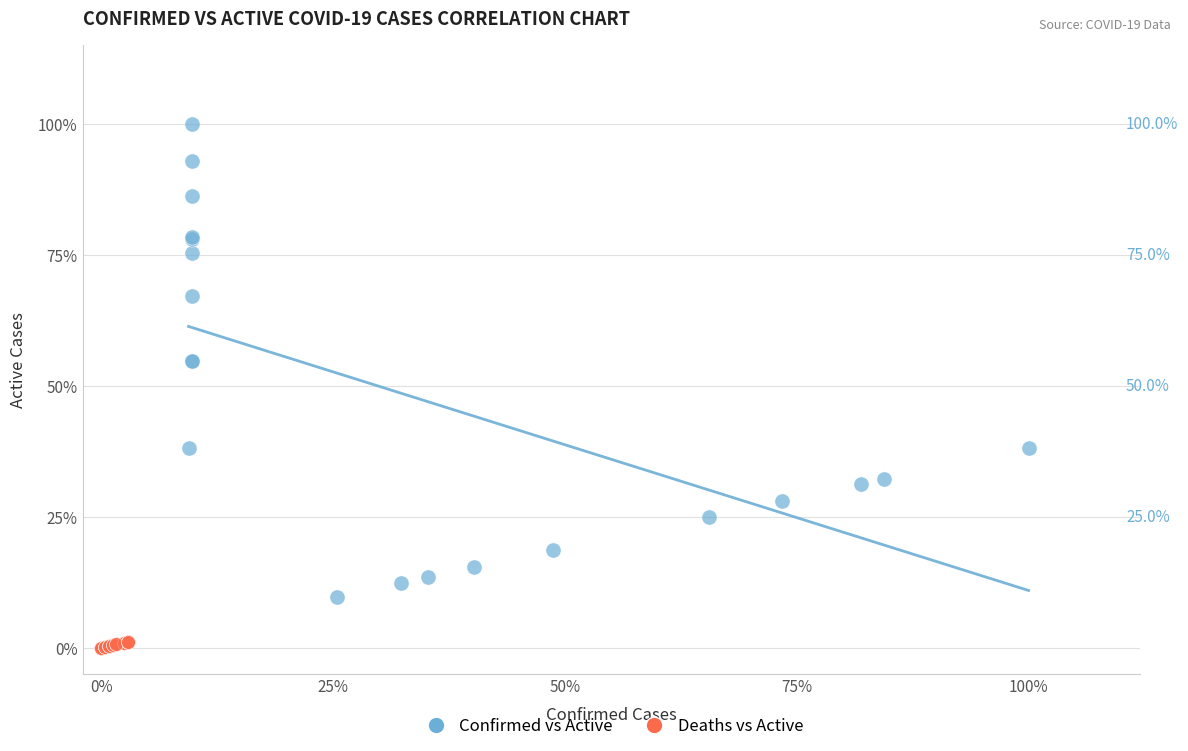

What are all the series names shown in the legend?

Confirmed vs Active, Deaths vs Active